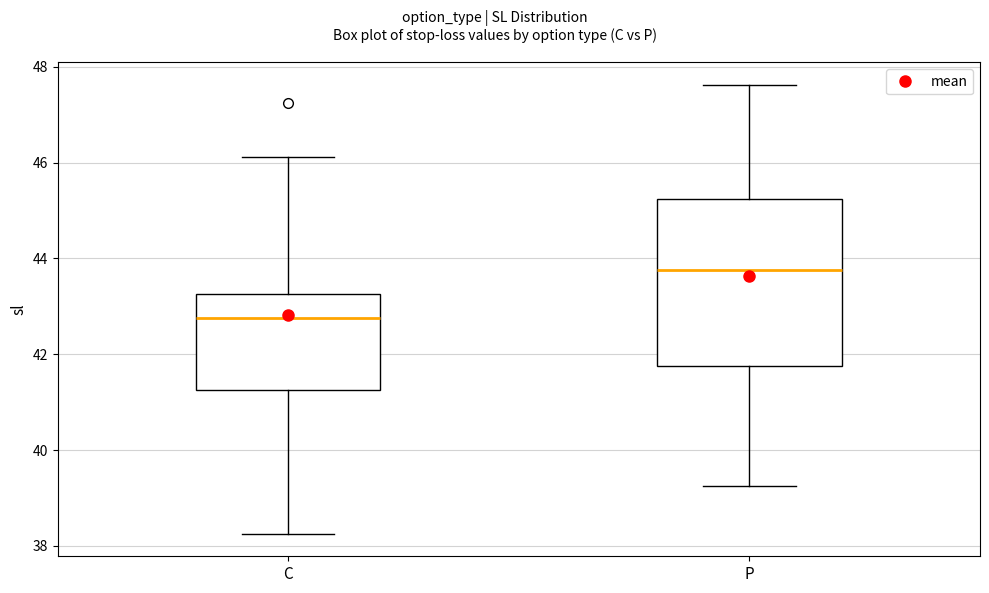

Where does the median line of the box for C sit on the y-axis? The values are not printed on the chart, so give them approximately, as read against the axis.

42.8